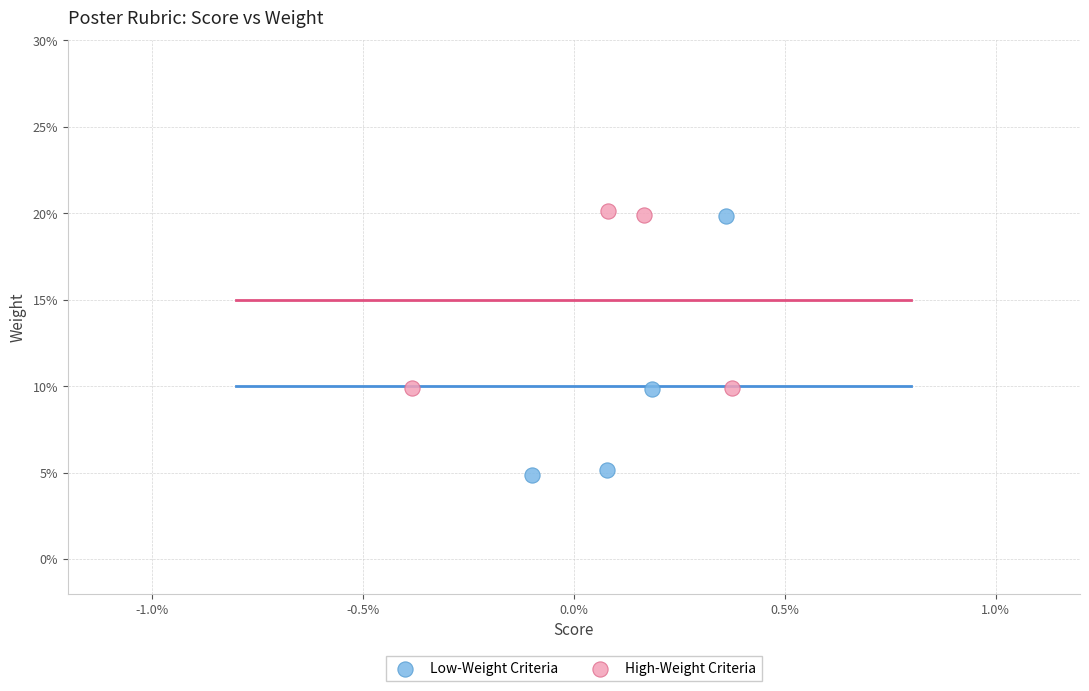

What are all the series names shown in the legend?

Low-Weight Criteria, High-Weight Criteria